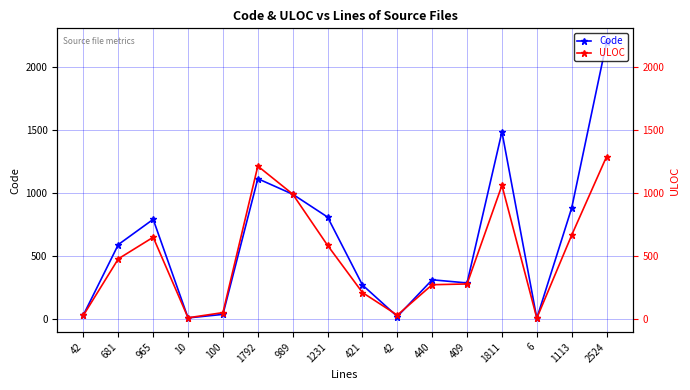

True or false: Code has more than 2 interior local peaks.

True